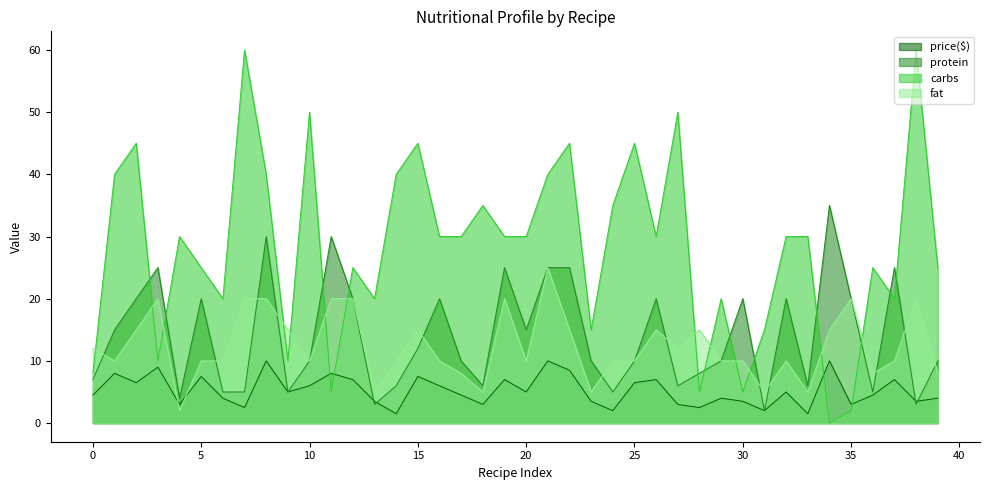

What are all the series names shown in the legend?

price($), protein, carbs, fat